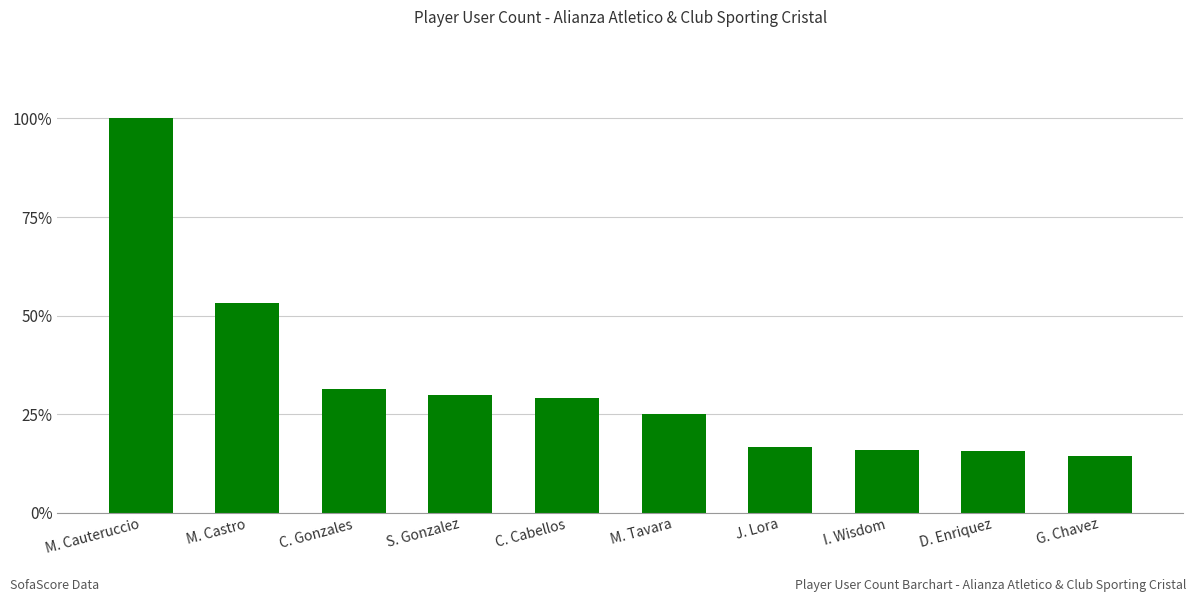

Is it true that the value at M. Tavara is 15.0?

False